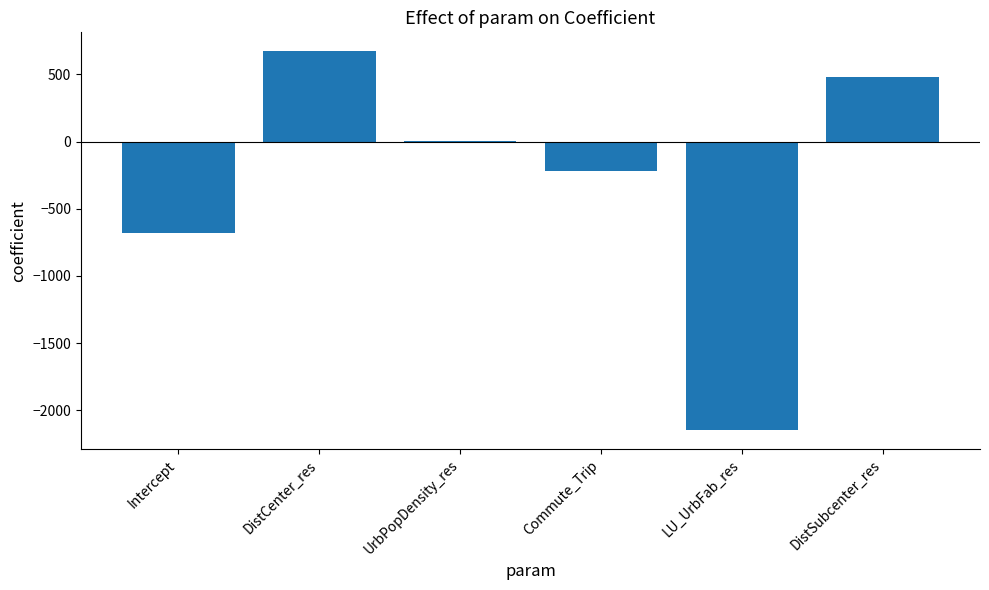

What is the greatest value displayed?

672.2